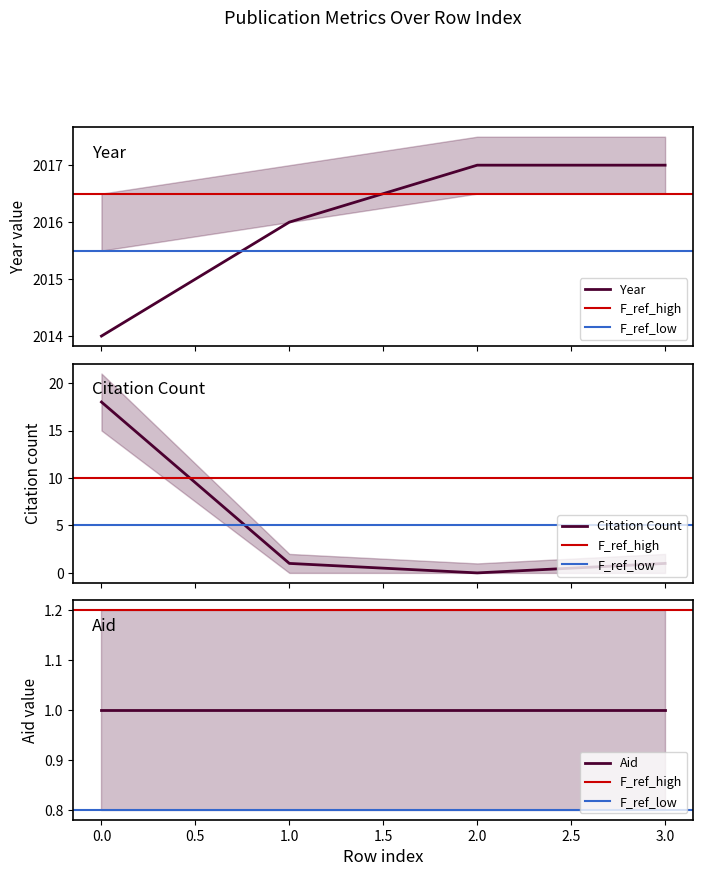

Which category has the highest value in the year series?

2